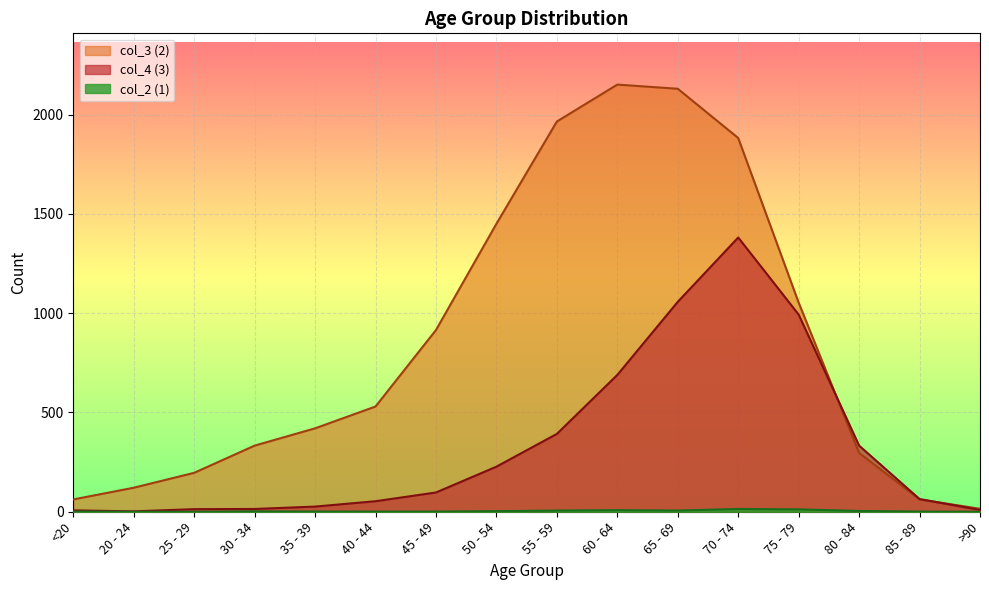

What is the approximate value of col_4 (3) at 55 - 59, to the nearest 100?

400